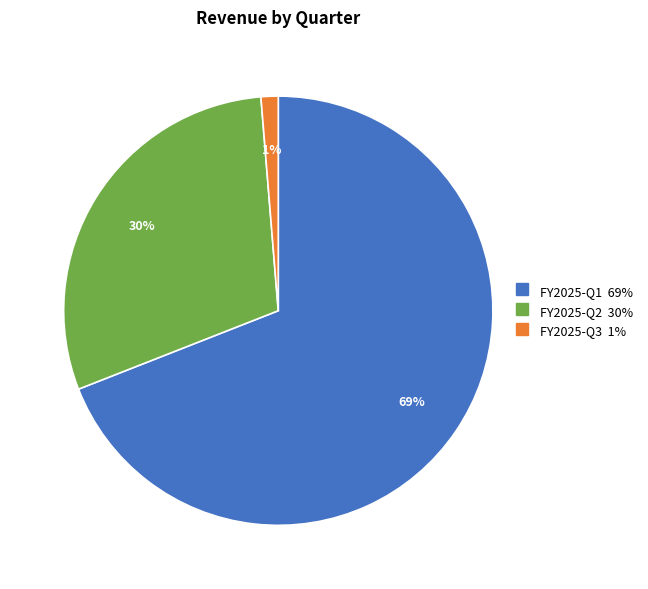

What is the majority slice?

FY2025-Q1